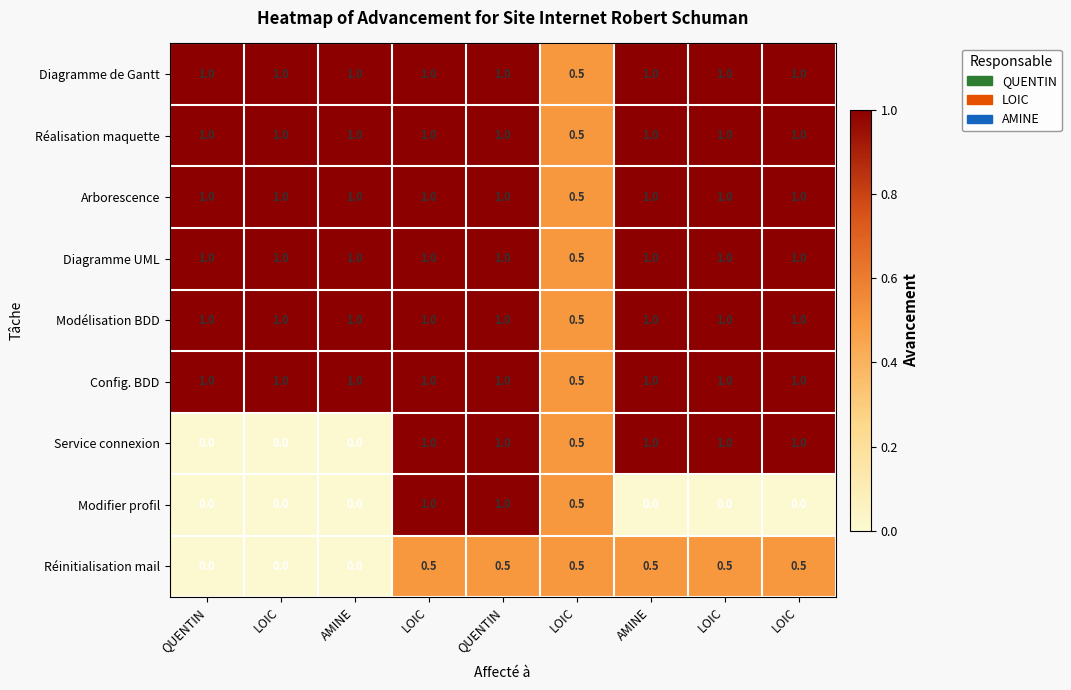

At which category does the chart reach its minimum across all series?

QUENTIN